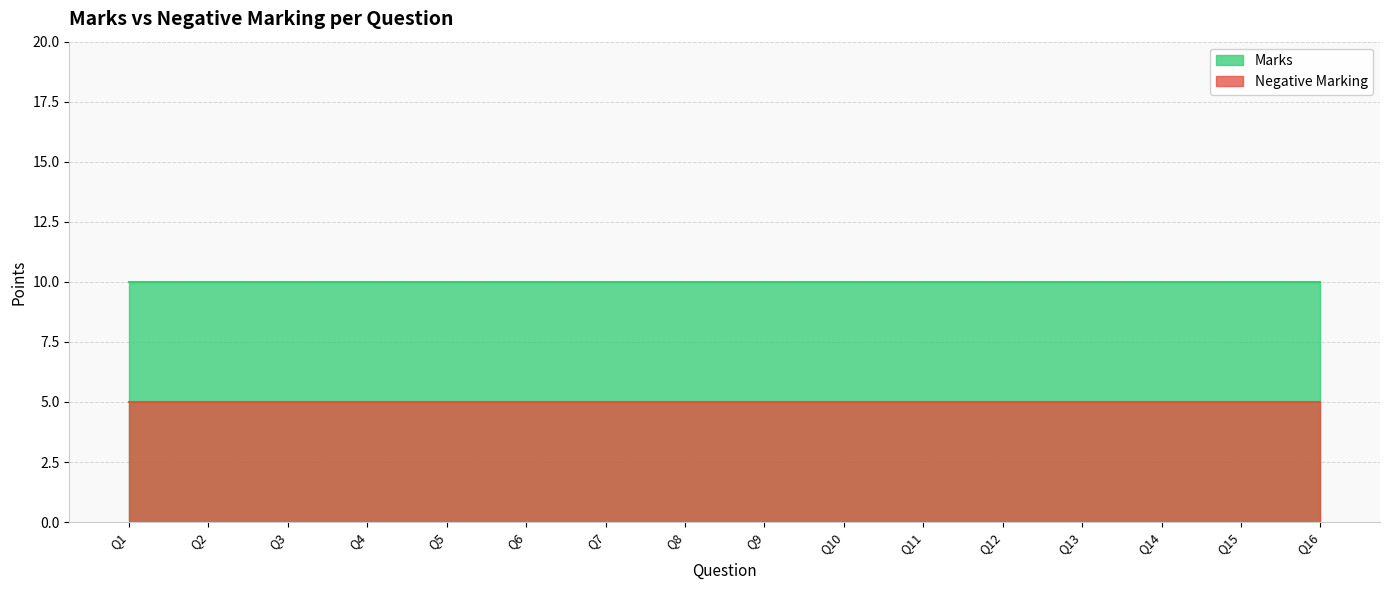

What is the average value of the Marks series?

10